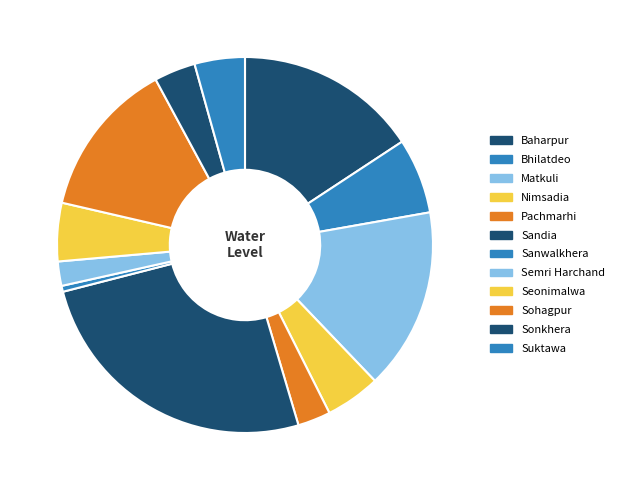

To the nearest percent, what is the difference between the Sandia and Sohagpur slice percentages?

12%